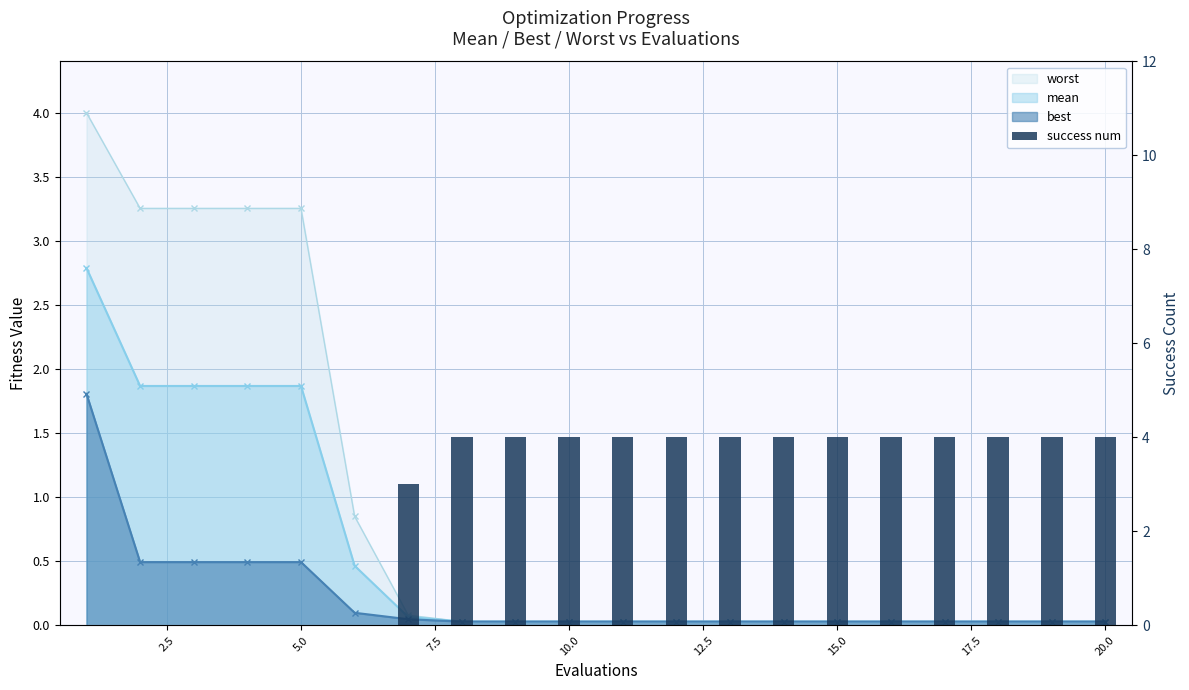

What is the average value?

3